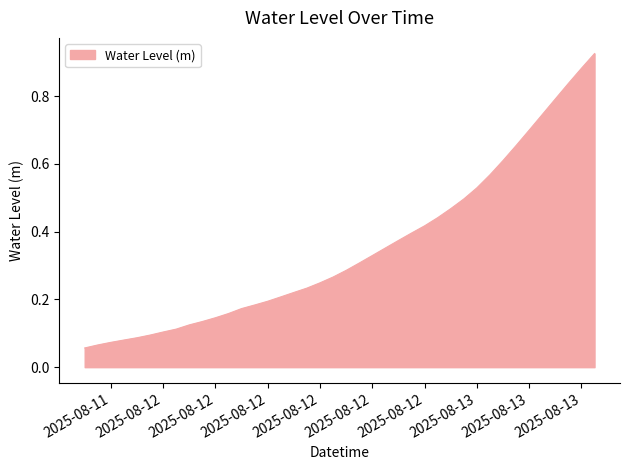

Does the chart have visible grid lines?

No